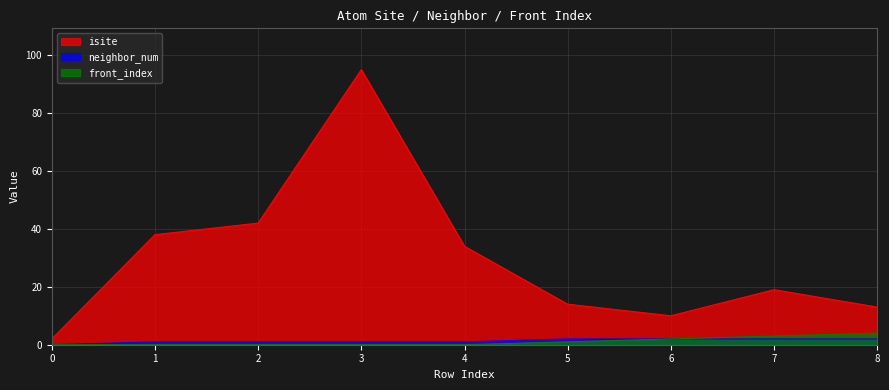

At how many categories does at least one series exceed 83?

1